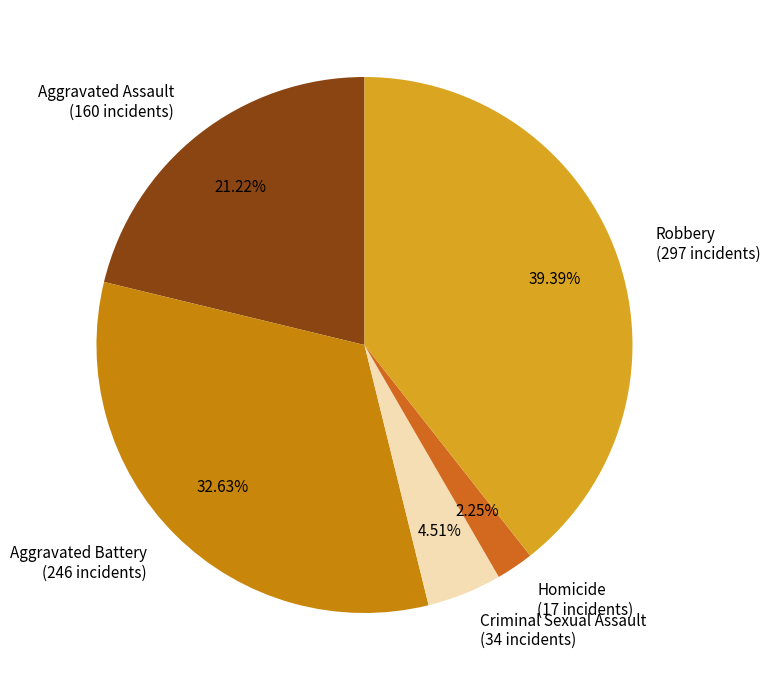

Between Criminal Sexual Assault and Aggravated Battery, which is larger?

Aggravated Battery